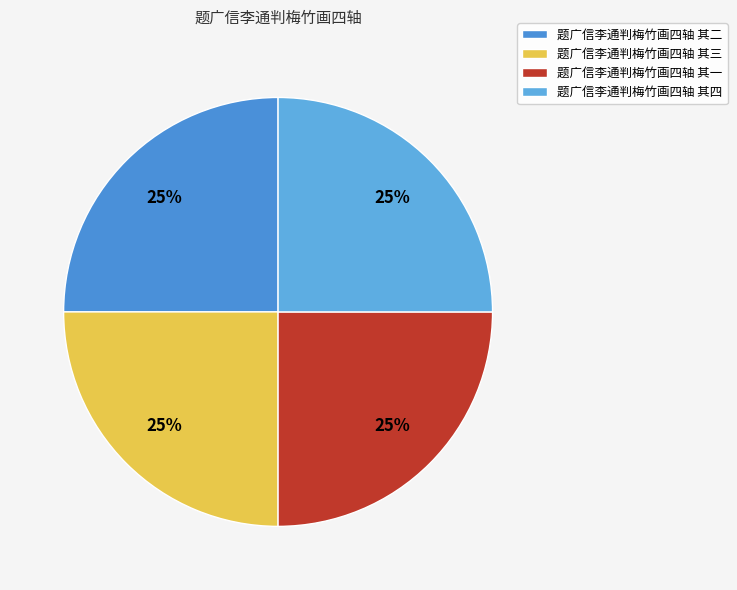

How many slices are in this pie chart?

4